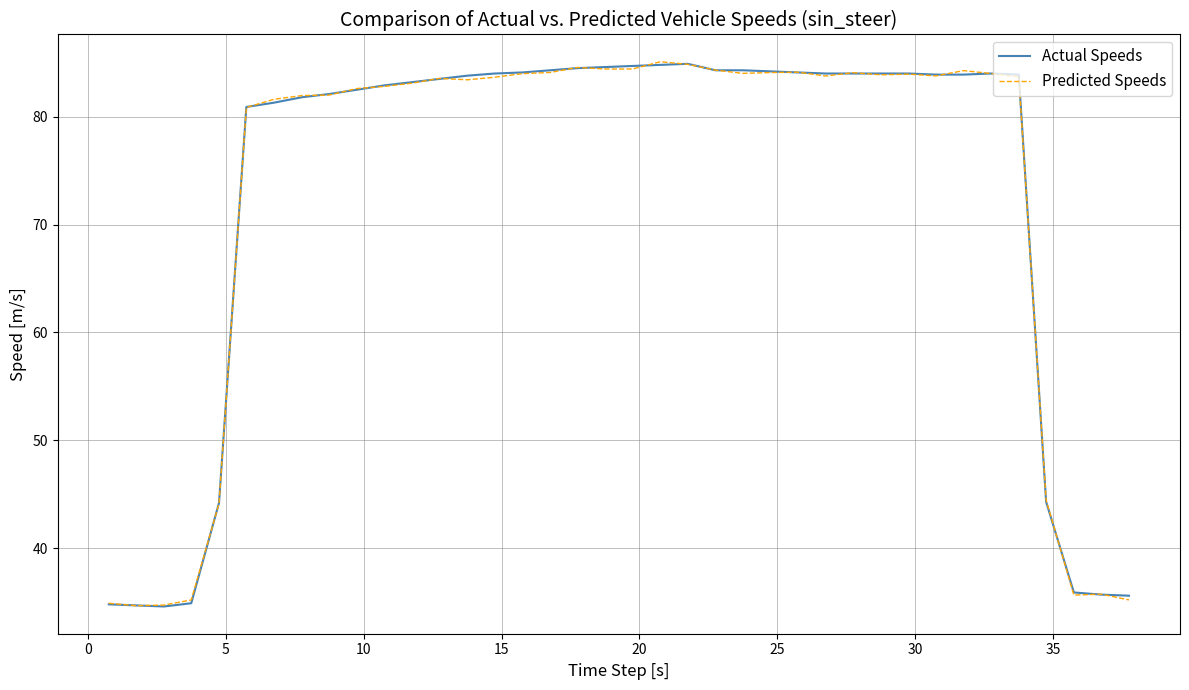

What is the lowest value of the Actual Speeds series?

34.6